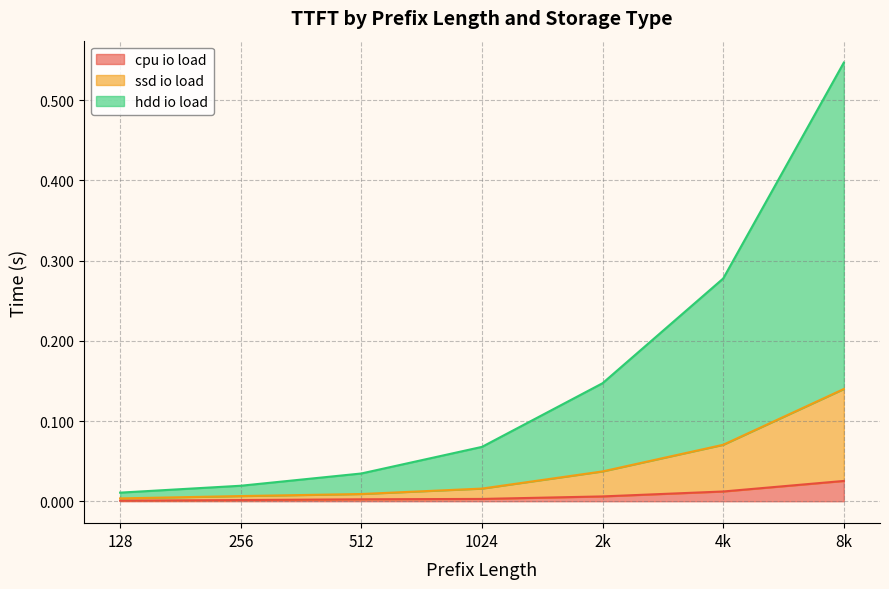

Reading left to right, list all the values displayed in this chart.

cpu io load: 128=0.0	256=0.0	512=0.0	1024=0.0	2k=0.0	4k=0.0	8k=0.0
ssd io load: 128=0.0	256=0.0	512=0.0	1024=0.0	2k=0.0	4k=0.1	8k=0.1
hdd io load: 128=0.0	256=0.0	512=0.0	1024=0.1	2k=0.1	4k=0.3	8k=0.5